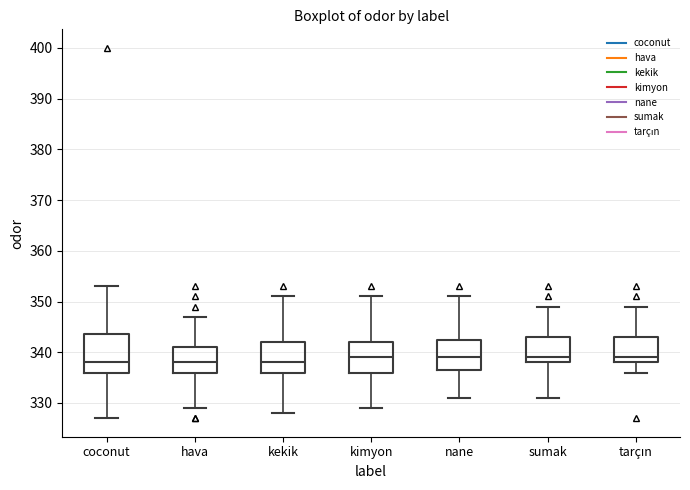

Comparing the boxes themselves (not the whiskers), which one is the tallest?

coconut